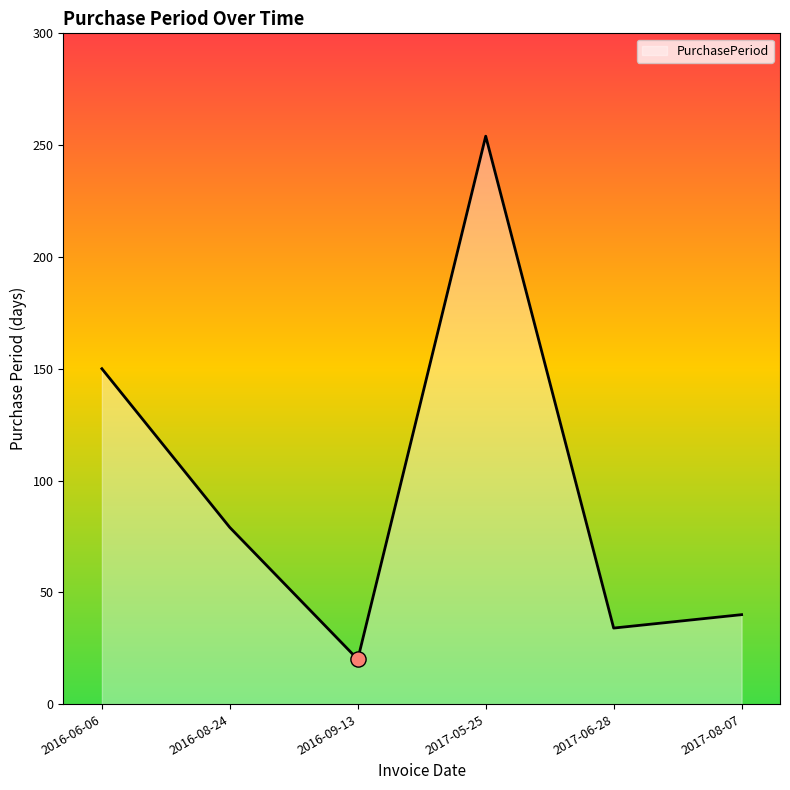

What is the ratio of the value at 2016-06-06 to the value at 2017-06-28?

4.4